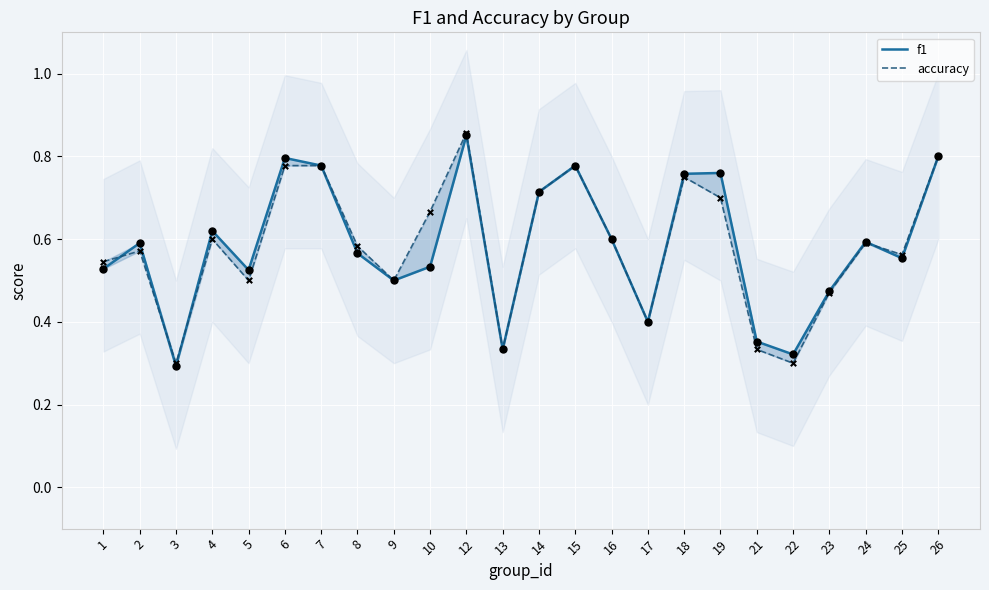

At which category is the sum across all series the highest?

12